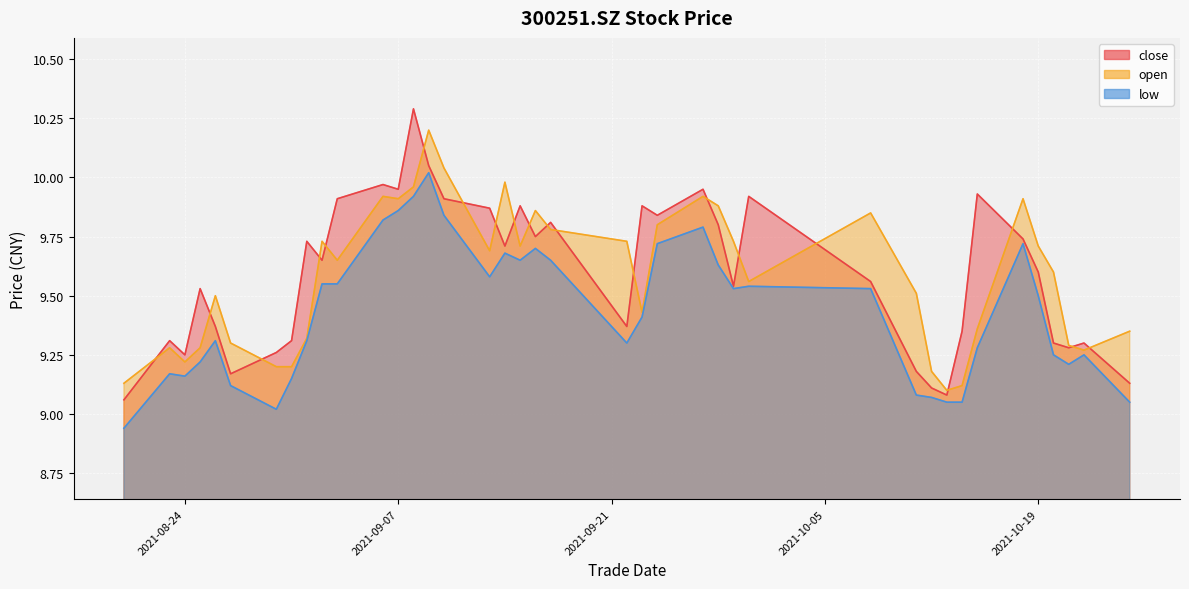

How many lines are shown in the chart?

3